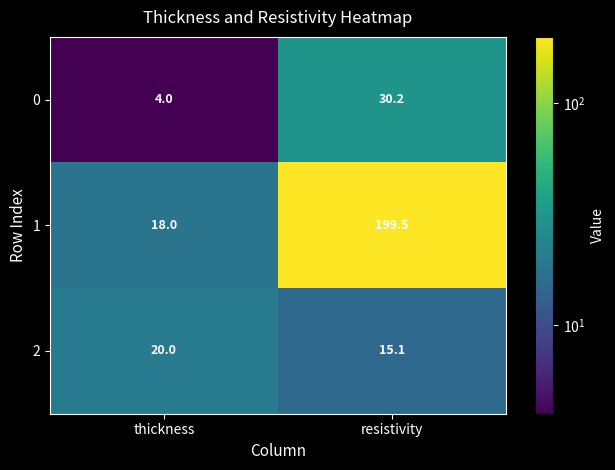

What is the sum of the 1 values at resistivity and thickness?

217.5